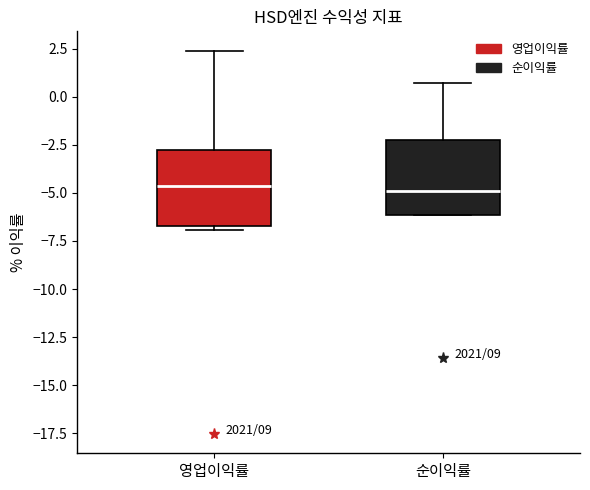

Reading left to right, read every box against the y-axis: the position of its median line, the range the box covers, and the ends of its whiskers. The values are not printed on the chart, so give them approximately, as read against the axis.

영업이익률: median -4.5, box -6.5 to -3.0, whiskers -7.0 to 2.5
순이익률: median -5.0, box -6.0 to -2.0, whiskers -6.0 to 0.5